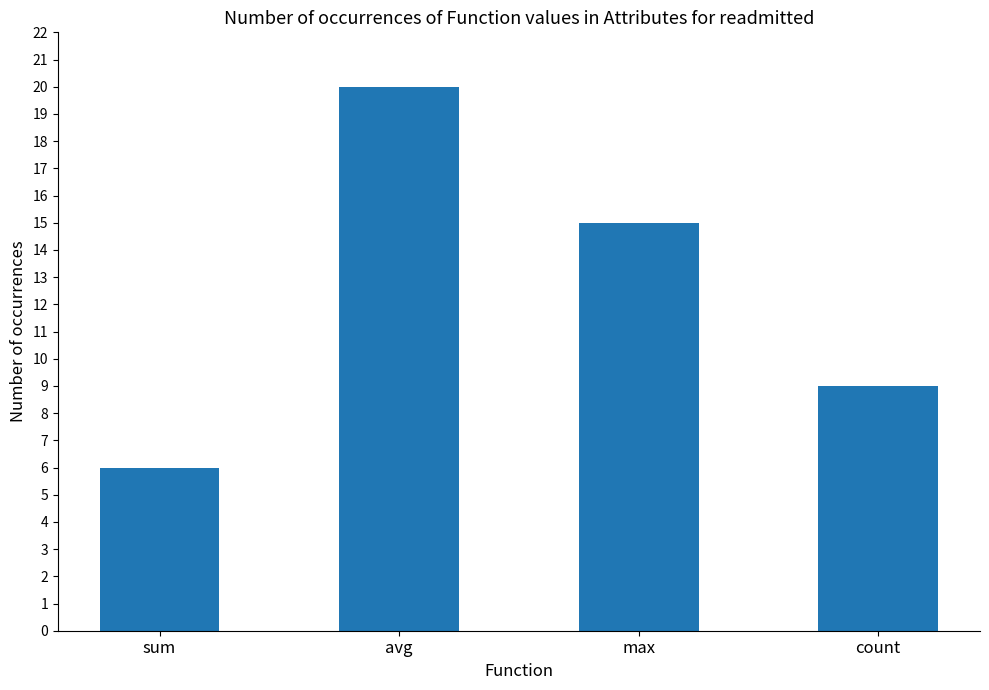

True or false: the data shows 8 at max.

False